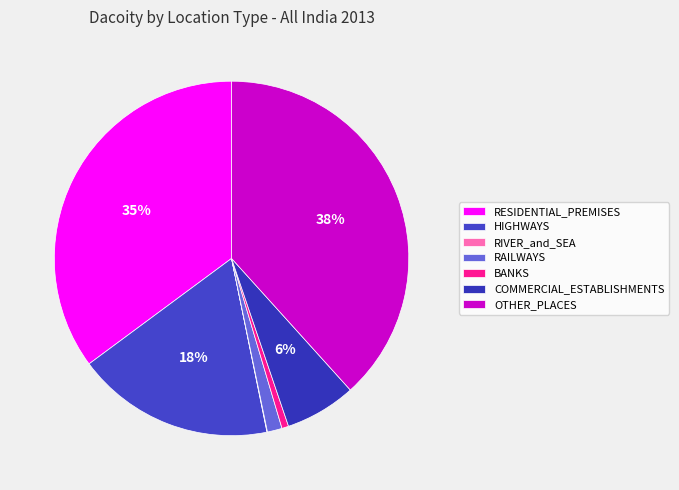

Which category has the smallest portion of the pie?

RIVER_and_SEA